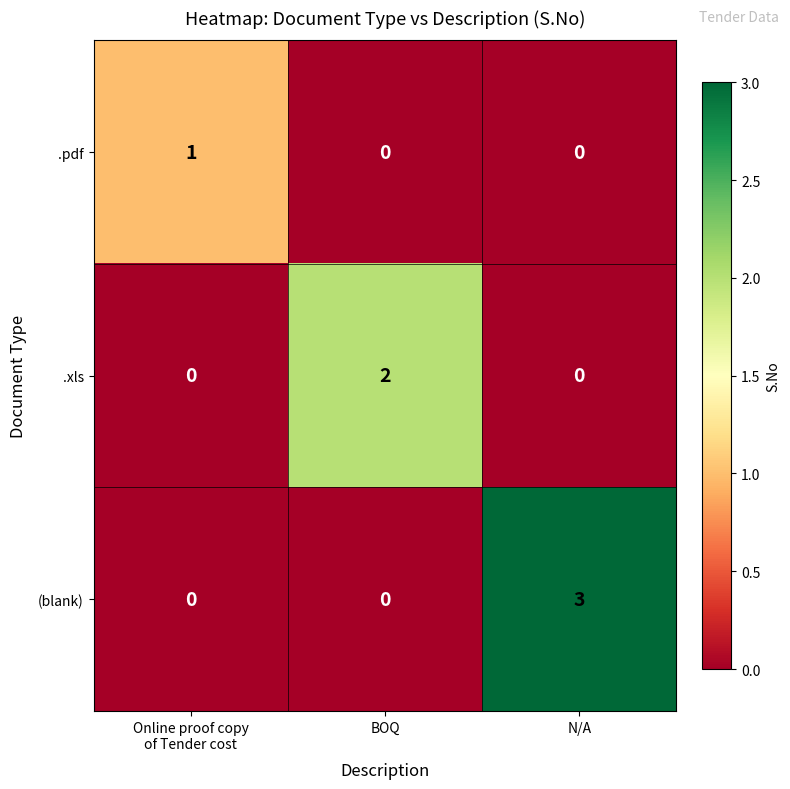

List the series in order of their peak value, highest first.

(blank), .xls, .pdf